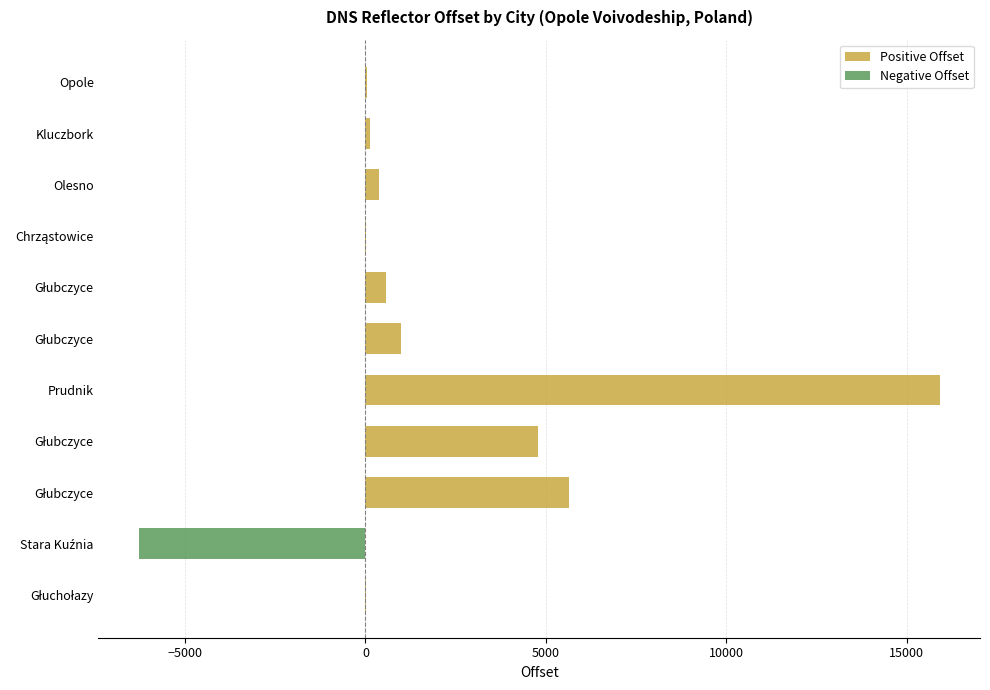

True or false: Negative Offset has a value of 2988 at Chrząstowice.

False